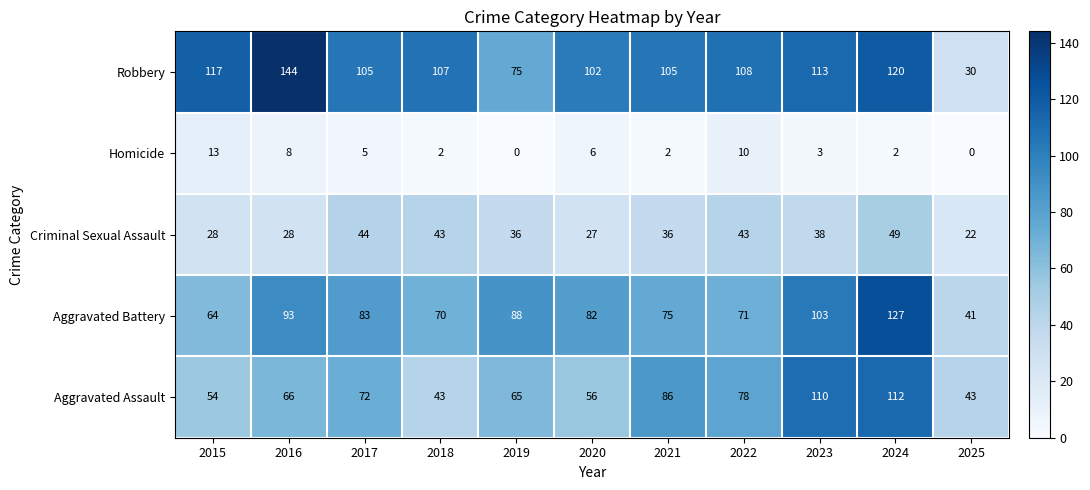

How many data points does each series have?

11